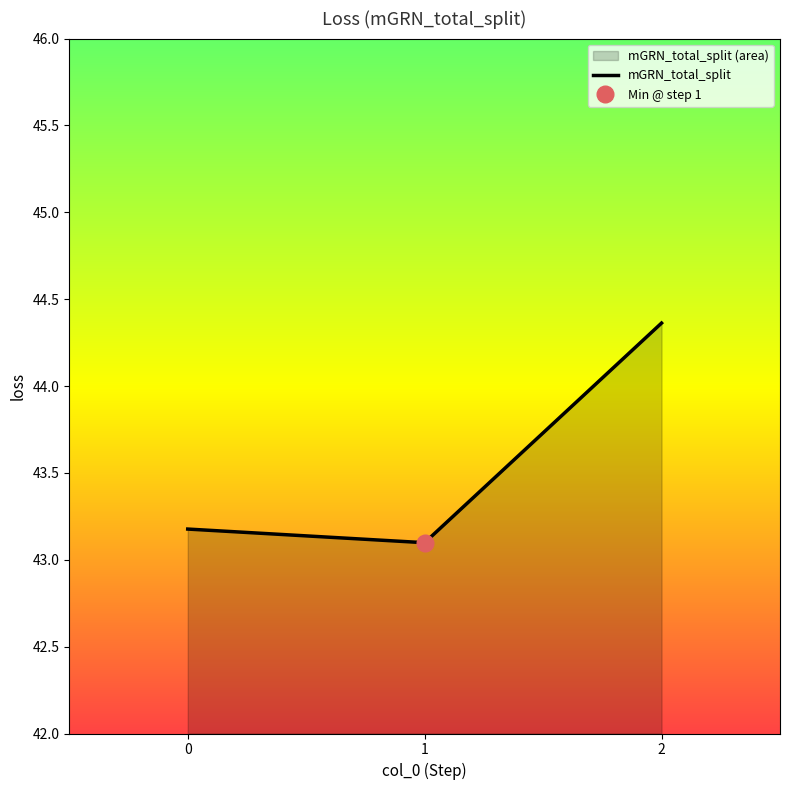

What is the difference between the maximum and minimum values?

1.3